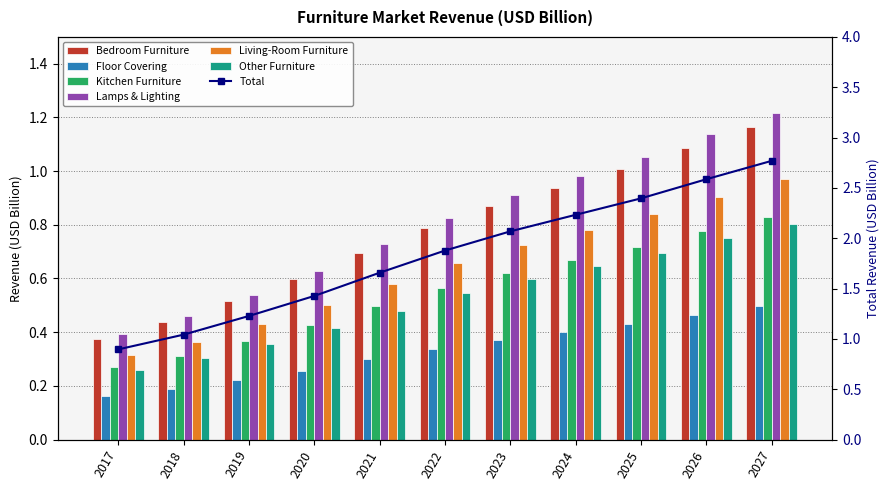

How many categories are shown in the chart?

11